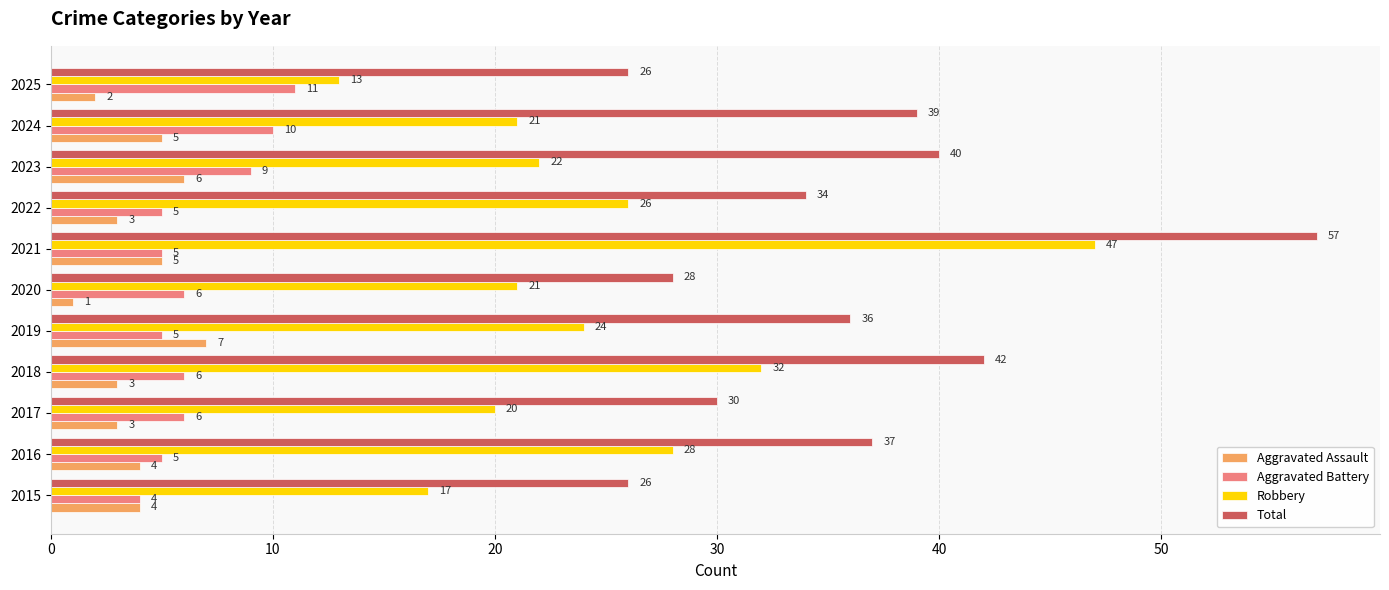

What is the smallest value displayed?

1